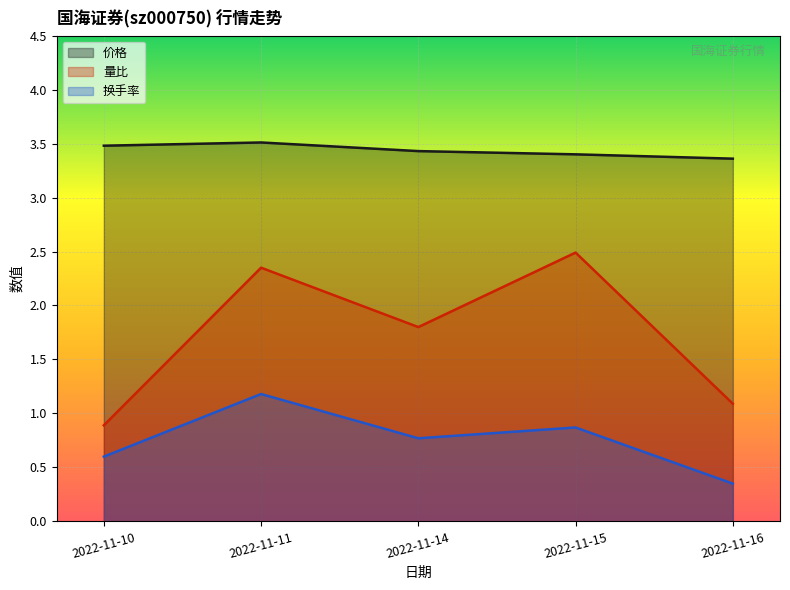

How many lines are shown in the chart?

3